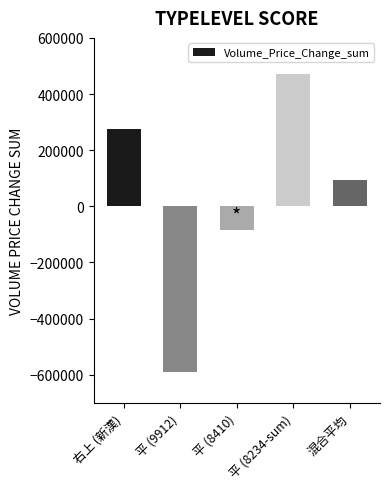

What is the sum of the values at 右上 (新漢) and 混合平均?

371119